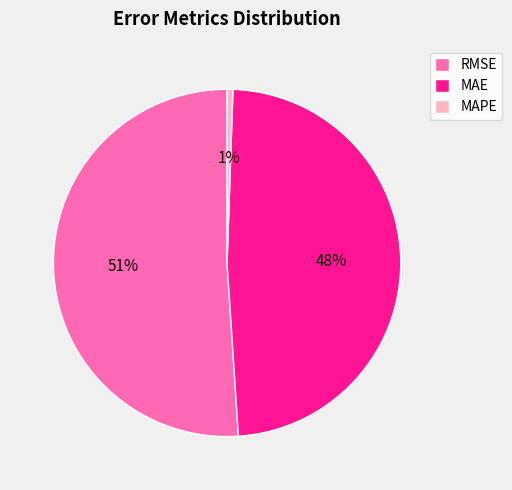

Combined, do MAE and RMSE account for over 50%?

Yes